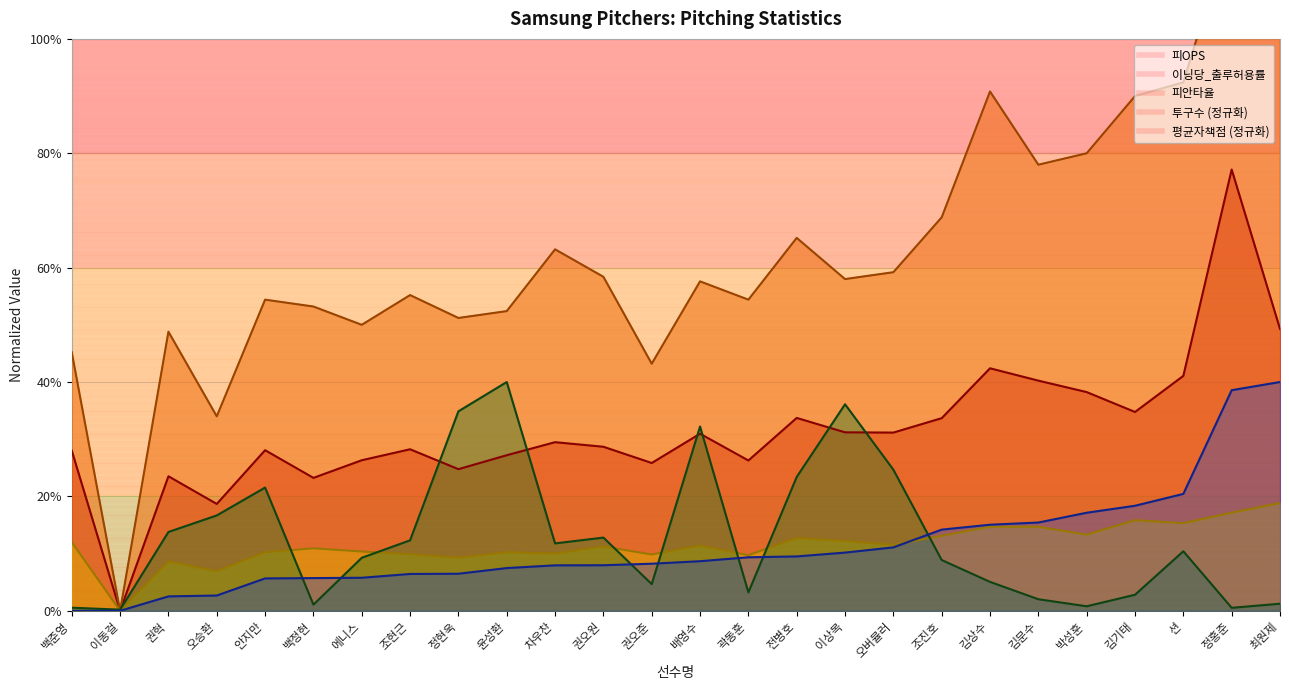

Is the value of 투구수 at 정홍준 greater than the value of 피안타율 at 김기태?

No